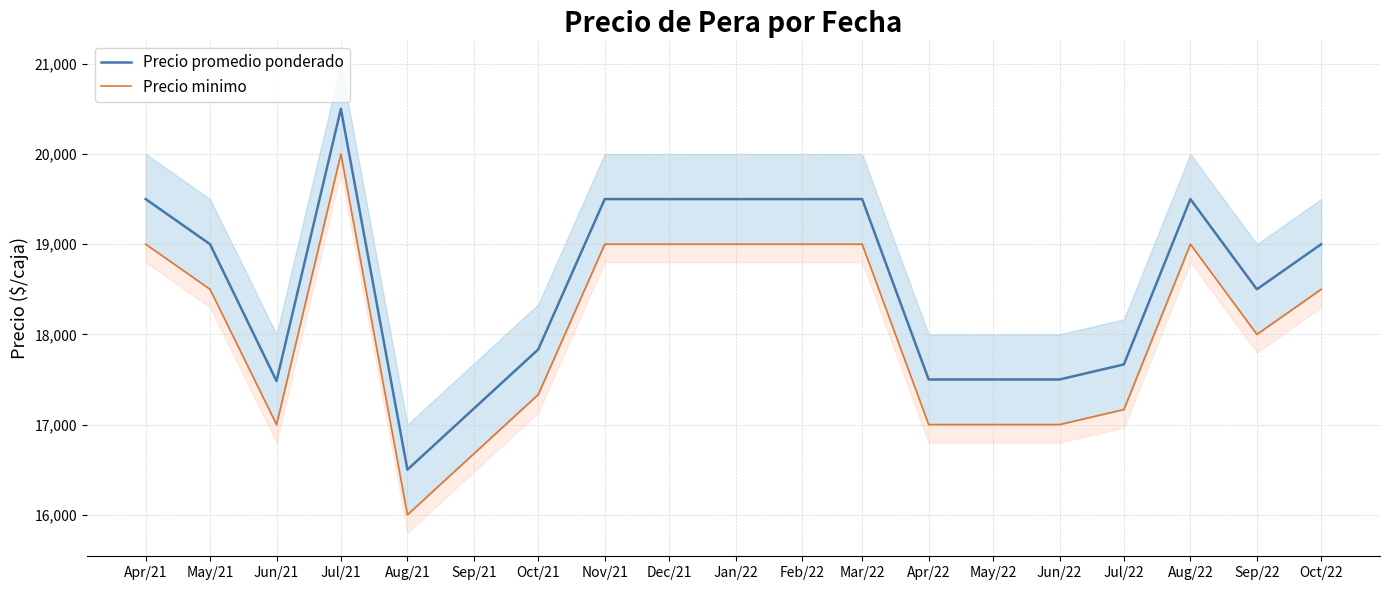

Which label corresponds to the largest value in the chart?

Jul/21